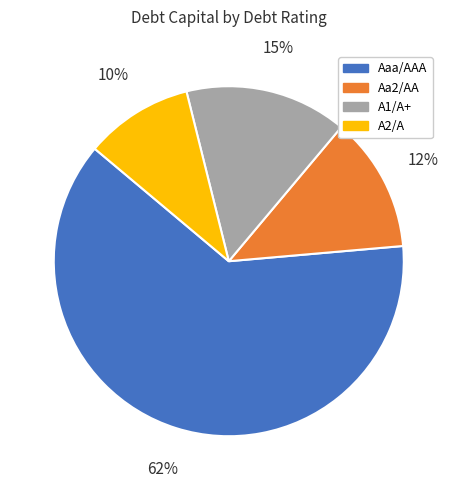

To the nearest percent, what is the combined percentage of A1/A+ and A2/A?

25%